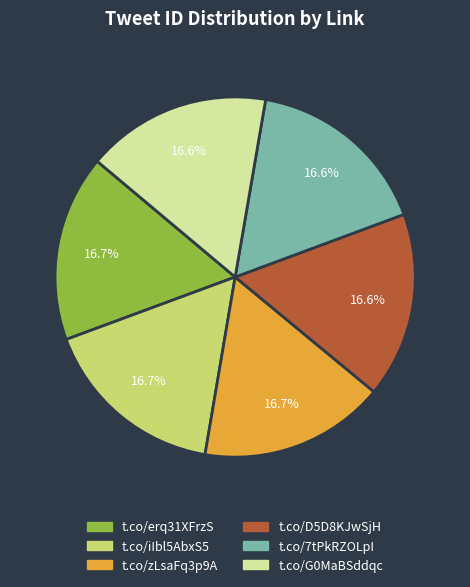

What is the total percentage of t.co/iIbl5AbxS5 and t.co/7tPkRZOLpI?

33.3%